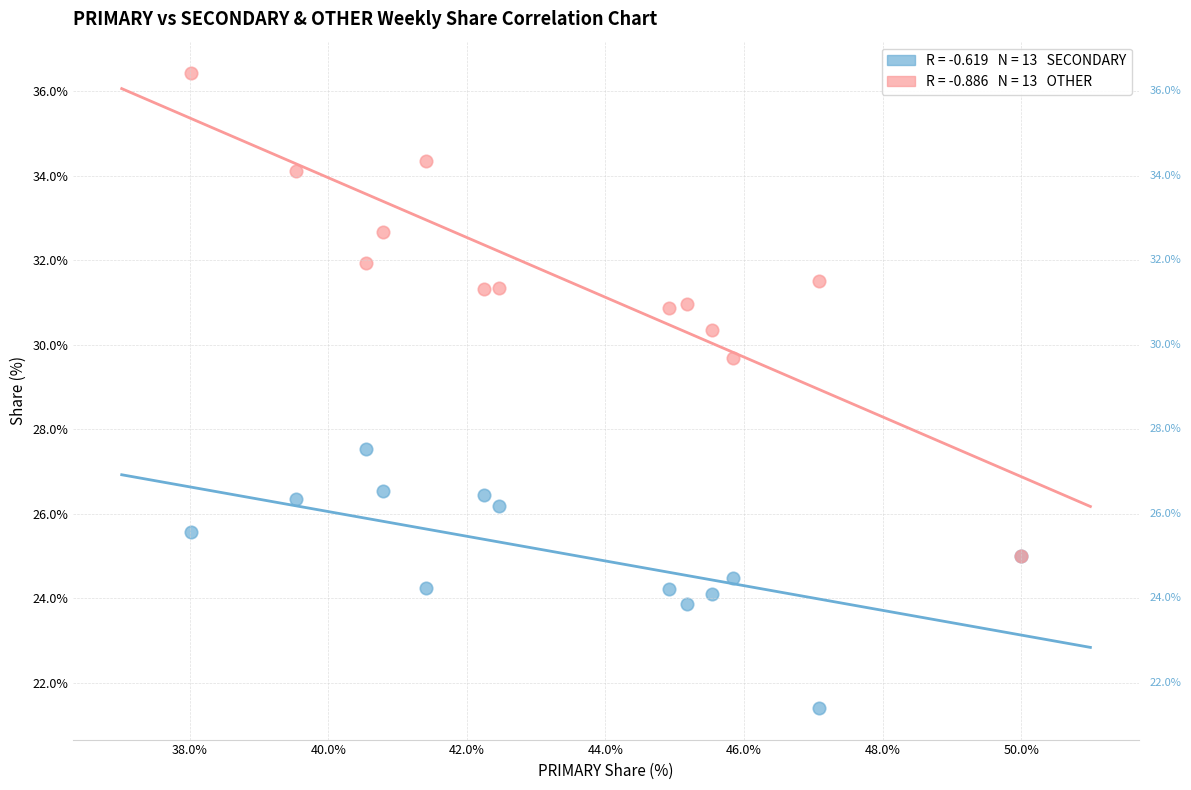

Across all series, what Y value is closest to 28?

27.5